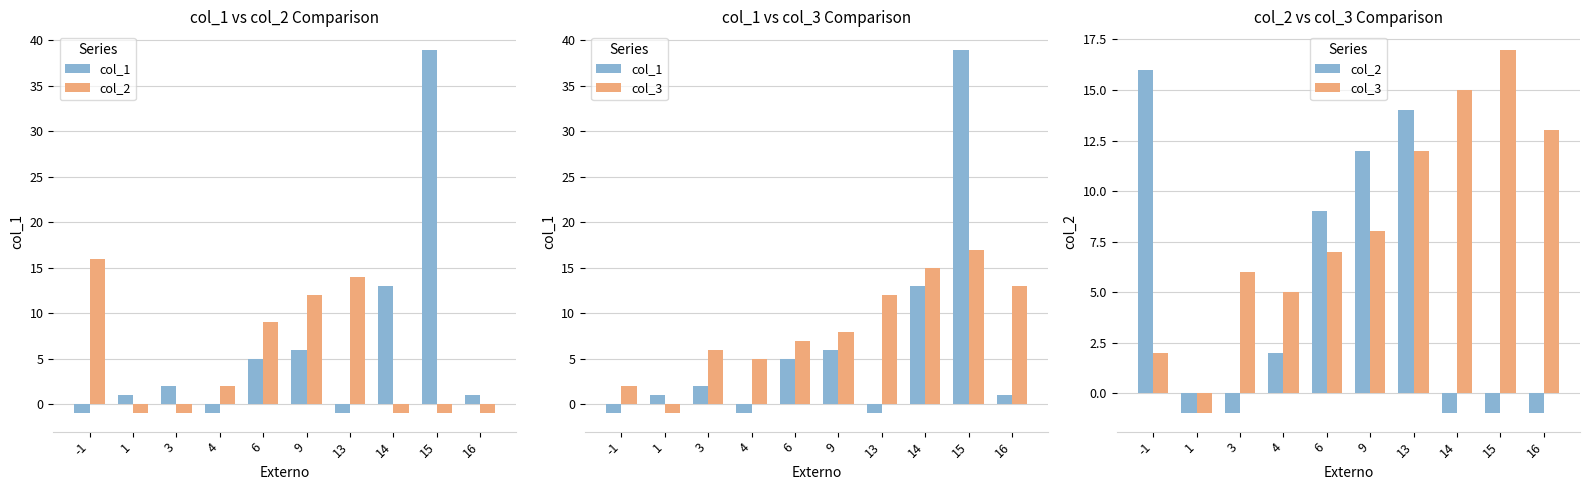

The col_2 series shows 2 at 4. True or false?

True